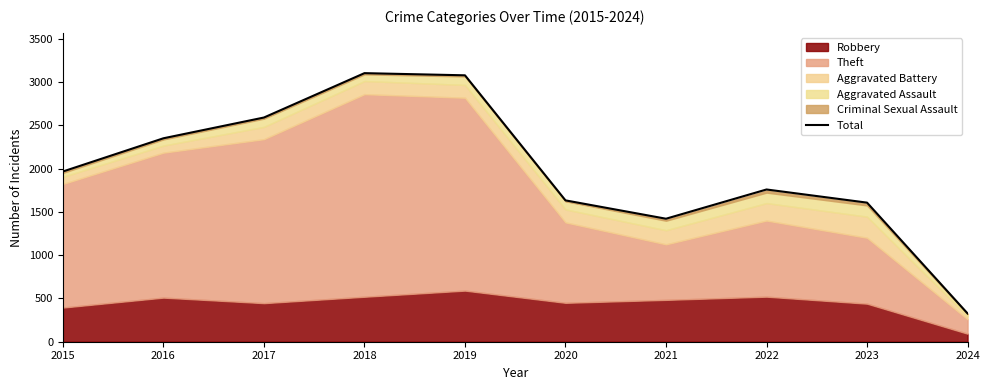

Where is the first local maximum?

2018